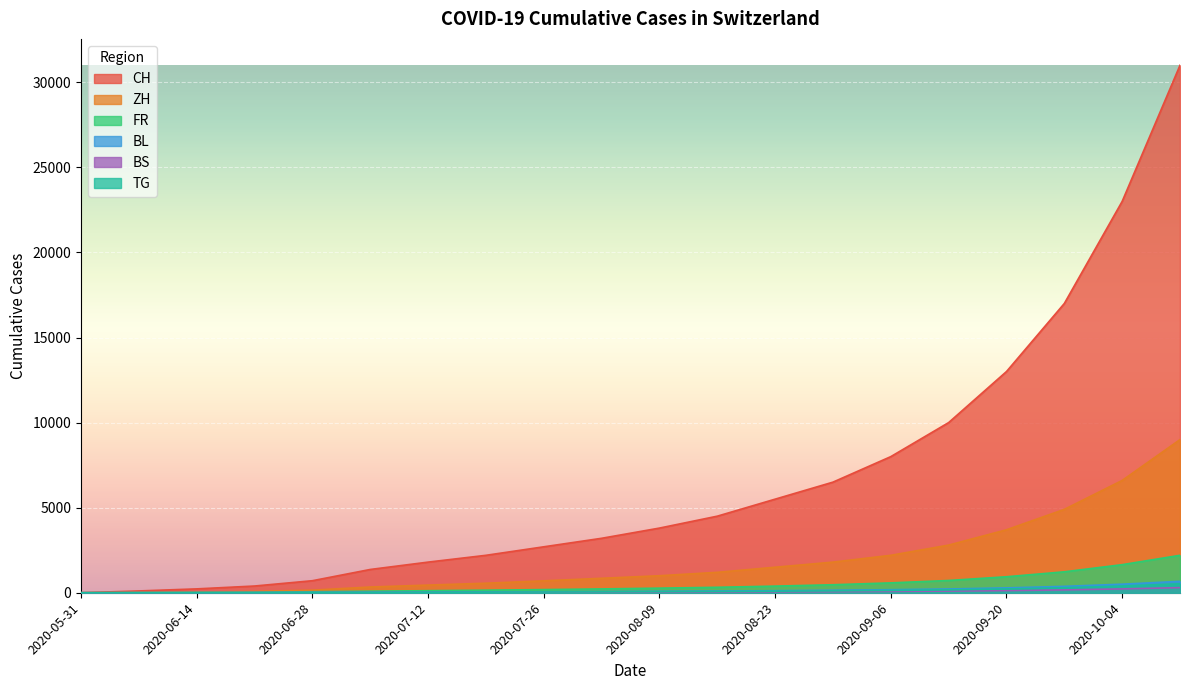

True or false: CH has a value of 7500 at 2020-08-23.

False